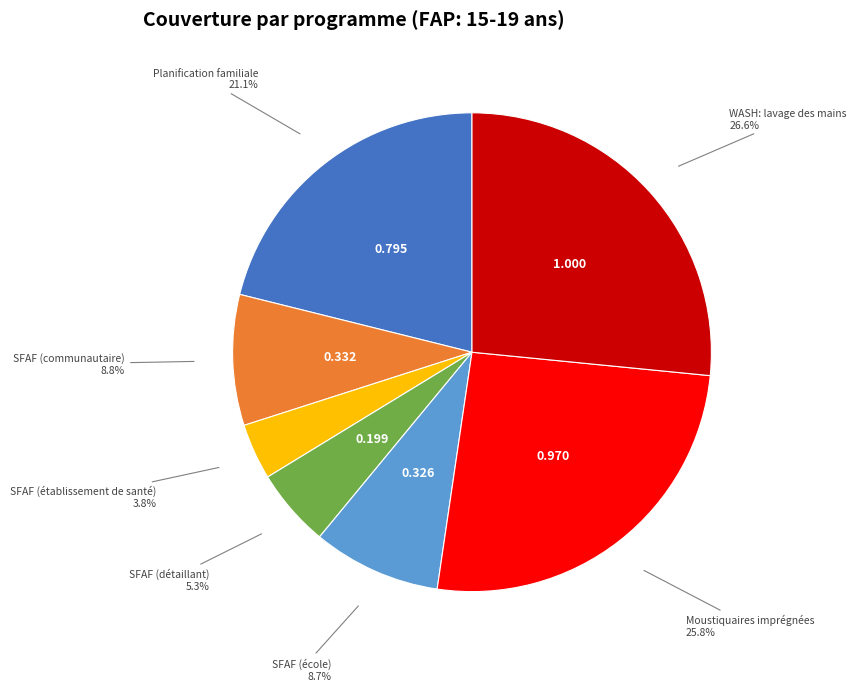

Does any single category account for the majority?

No